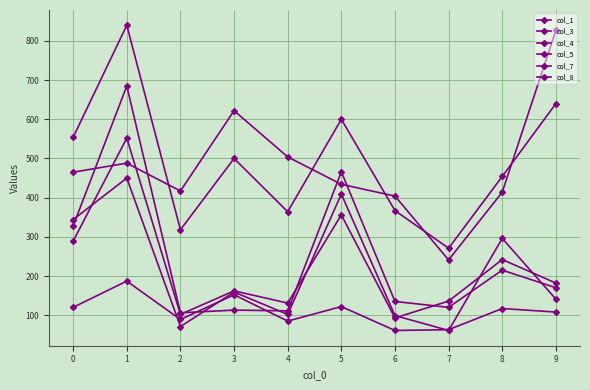

How many lines are shown in the chart?

6